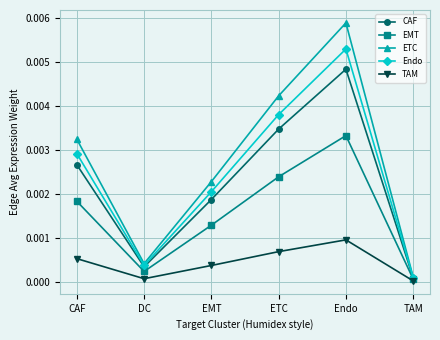

Between DC and Endo, which series saw the biggest shift?

ETC